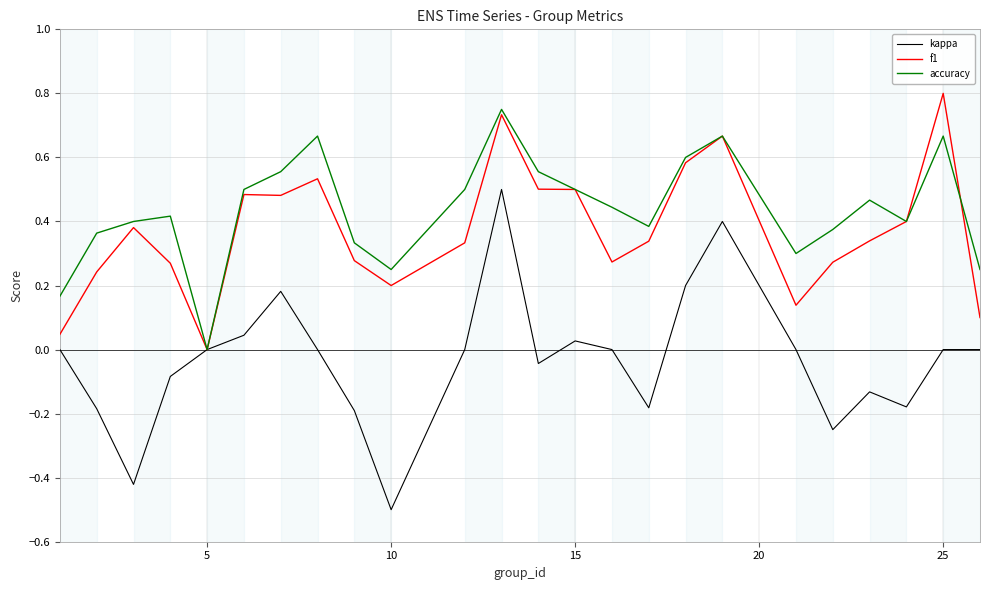

What is the lowest value of the kappa series?

-0.5